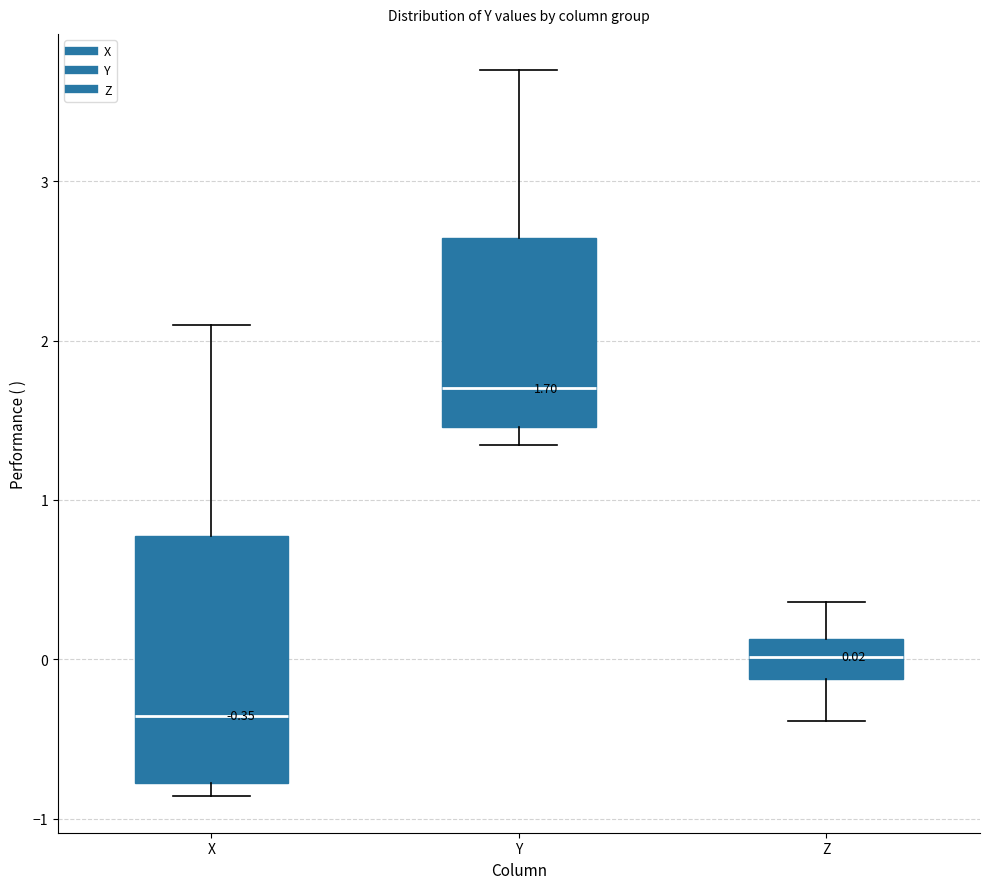

Which box is the tallest, from its lower edge to its upper edge?

X